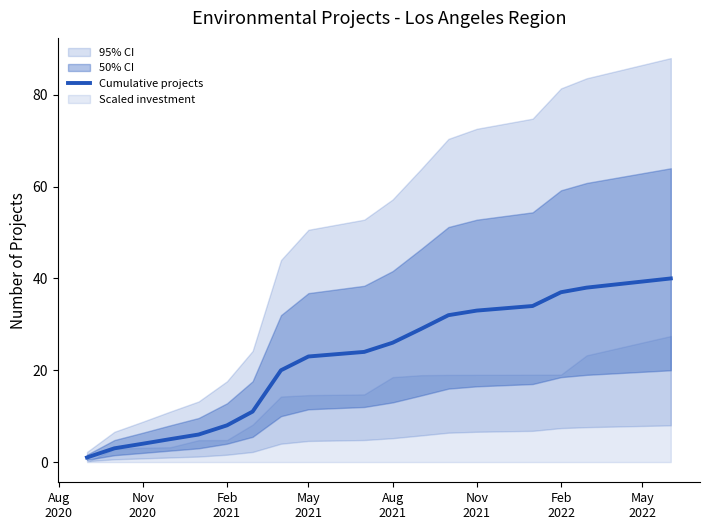

What is the maximum value shown in the chart?

40